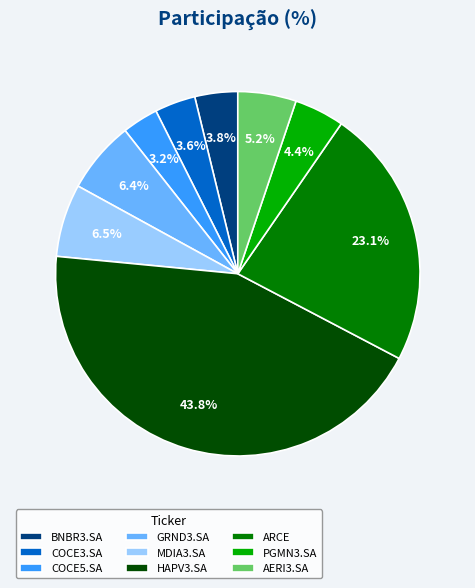

To the nearest percent, what is the difference between the largest and smallest slice percentages?

41%